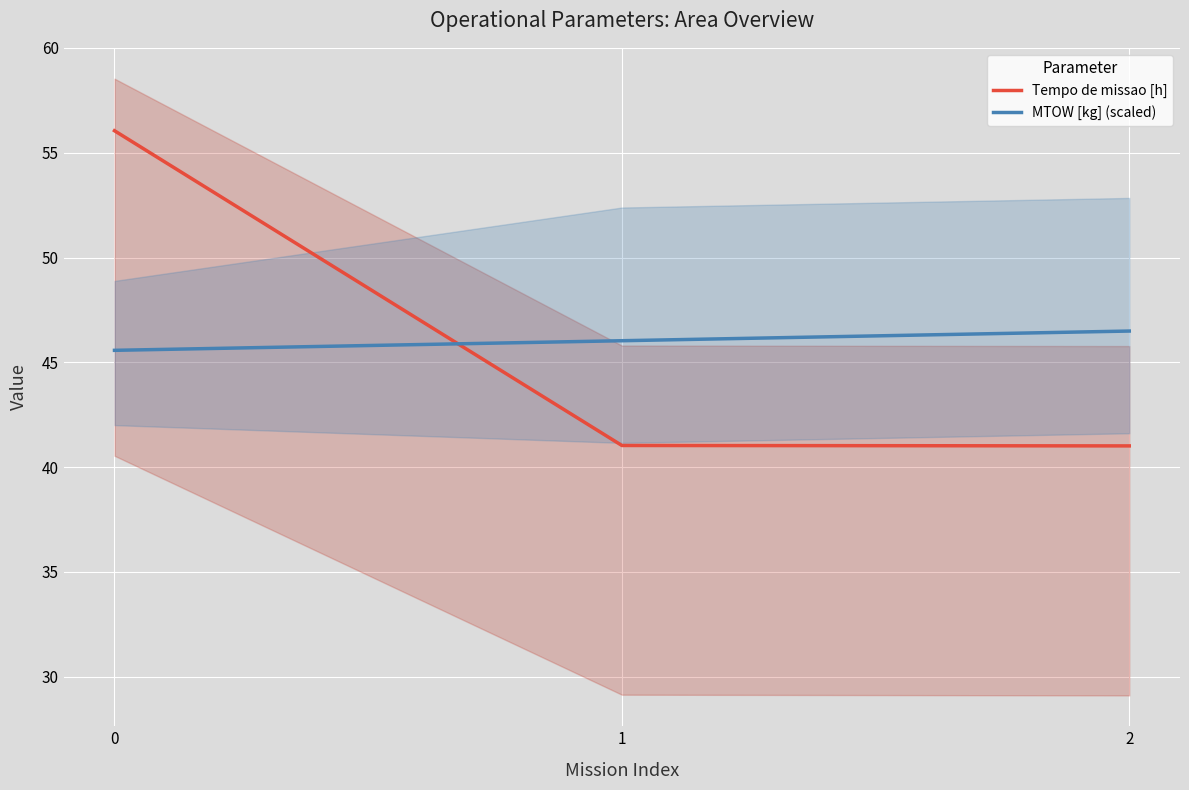

Reading left to right, list all the values displayed in this chart.

Tempo de missao [h]: 56.0	41.0	41.0
MTOW [kg] (scaled): 45.6	46.0	46.5